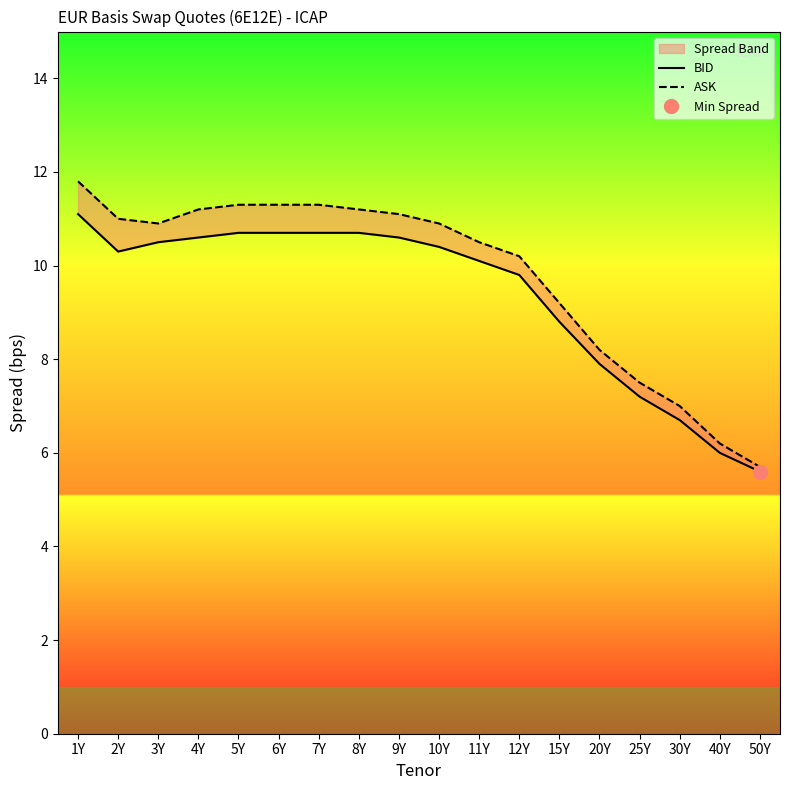

How many lines are shown in the chart?

2